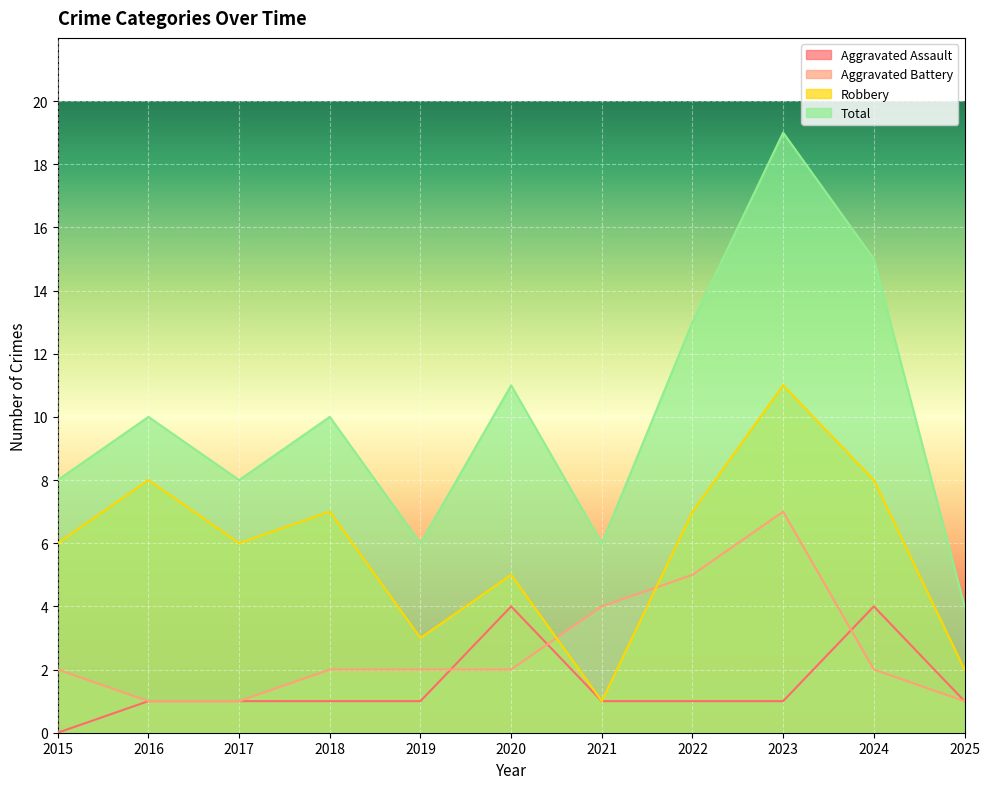

Reading left to right, list all the values displayed in this chart.

Aggravated Assault: 0	1	1	1	1	4	1	1	1	4	1
Aggravated Battery: 2	1	1	2	2	2	4	5	7	2	1
Robbery: 6	8	6	7	3	5	1	7	11	8	2
Total: 8	10	8	10	6	11	6	13	19	15	4